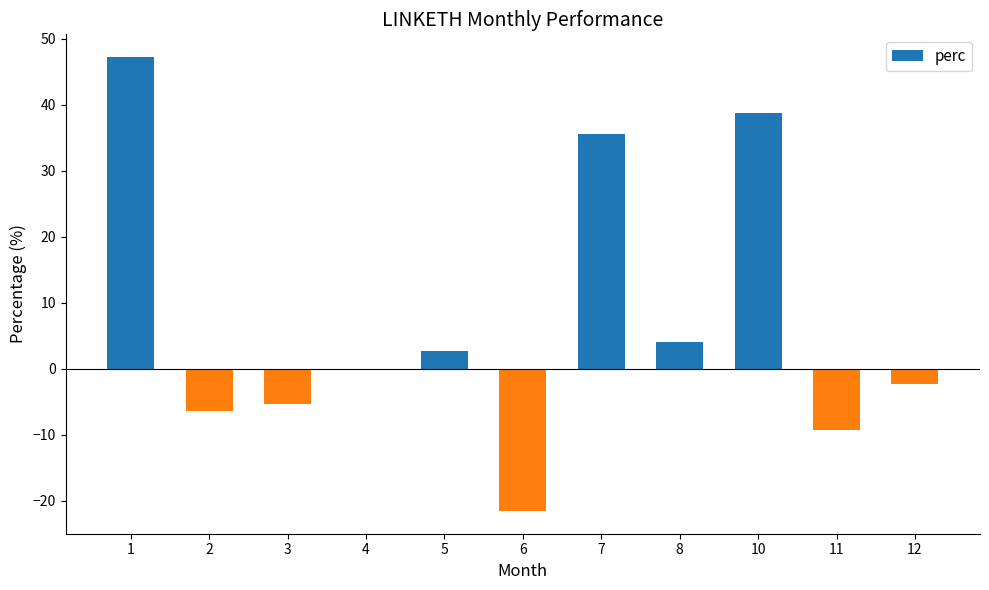

How many categories are shown in the chart?

11